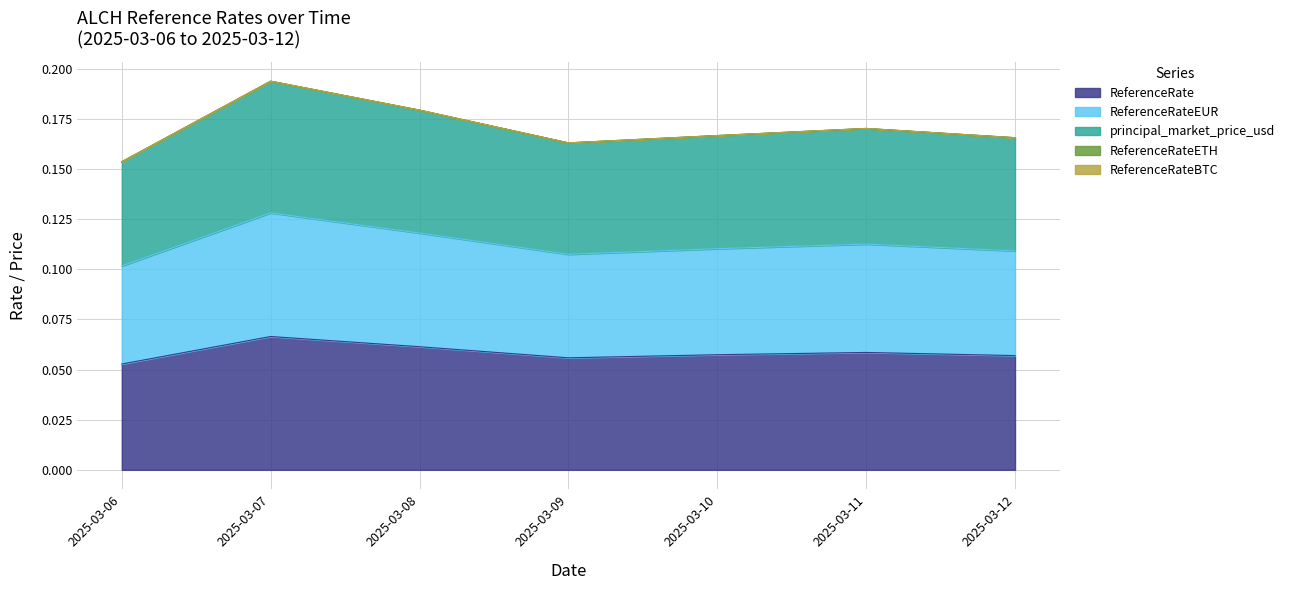

Which category has the highest value in the ReferenceRate series?

2025-03-07